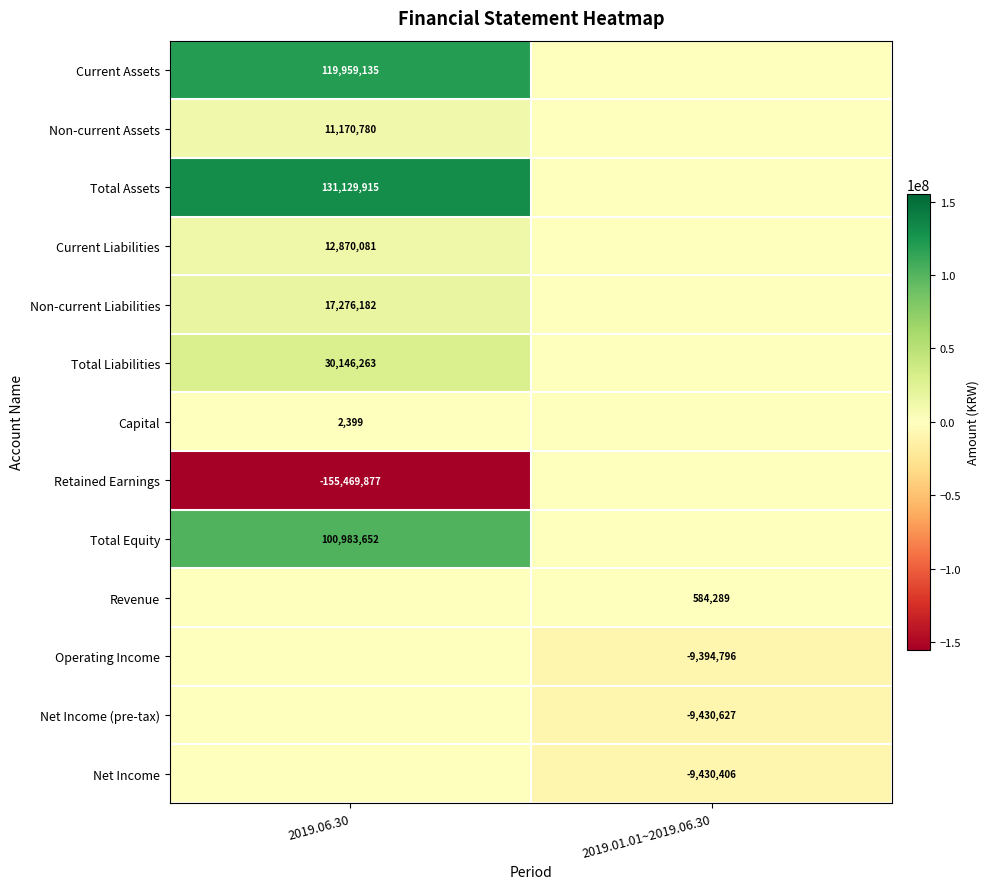

The value of Total Assets at 2019.06.30 is 61514301. True or false?

False